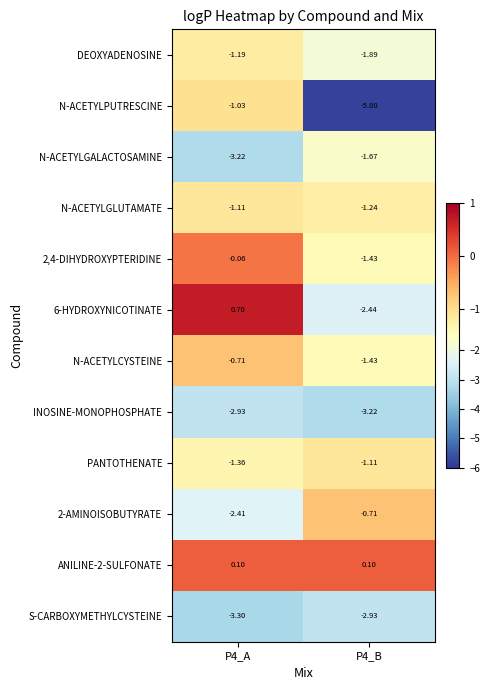

Which series changed the most between P4_A and P4_B?

N-ACETYLPUTRESCINE